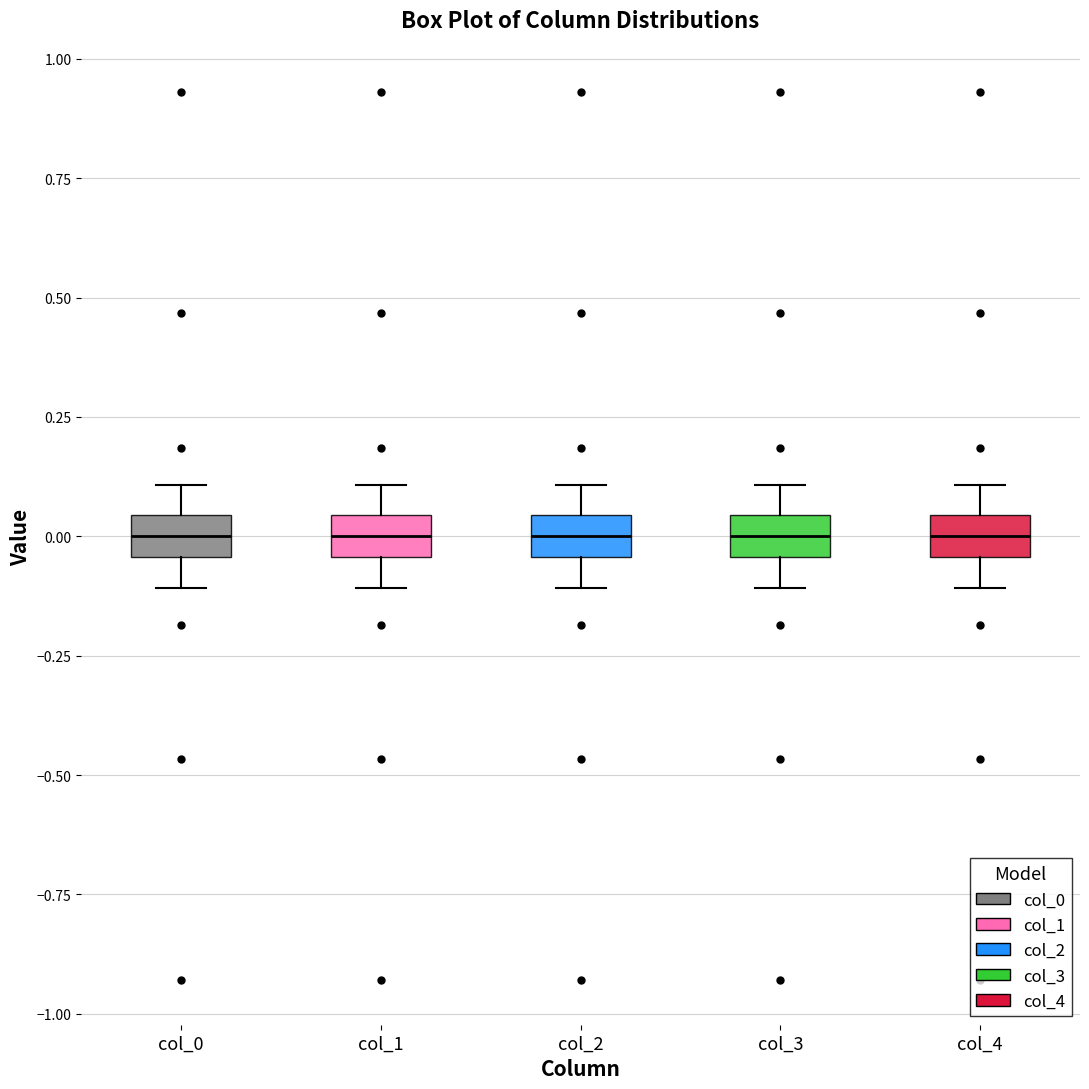

Where does the lower whisker of the box for col_4 end on the y-axis? The values are not printed on the chart, so give them approximately, as read against the axis.

-0.10